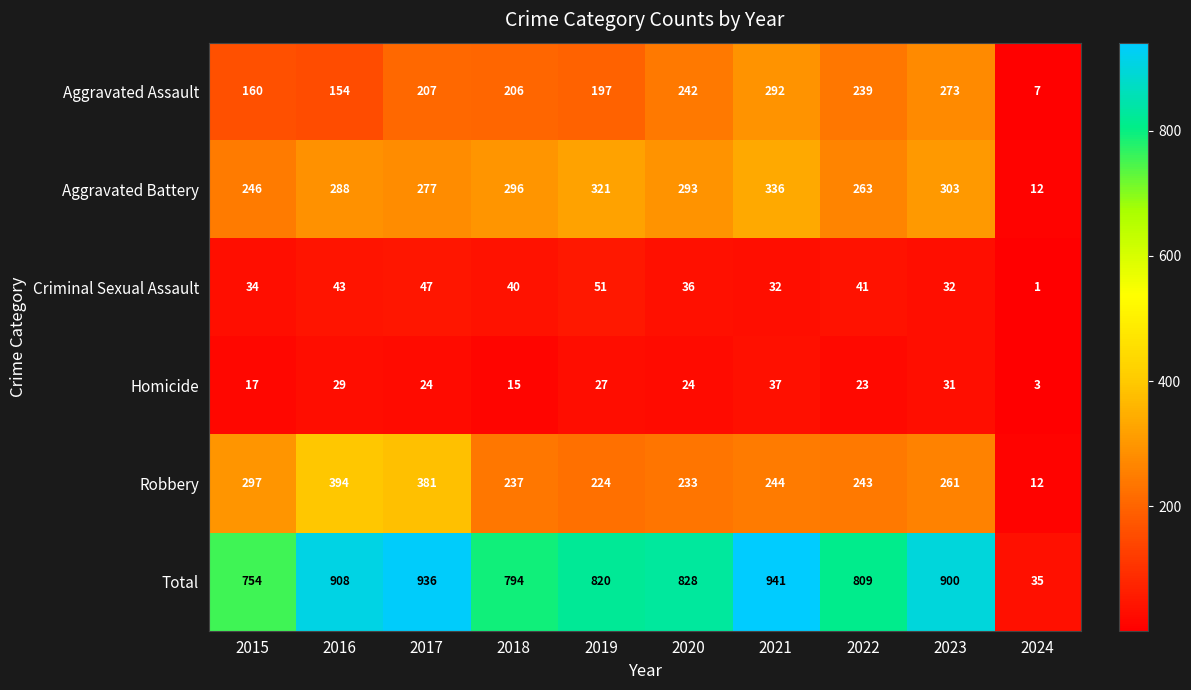

How many categories are shown in the chart?

10